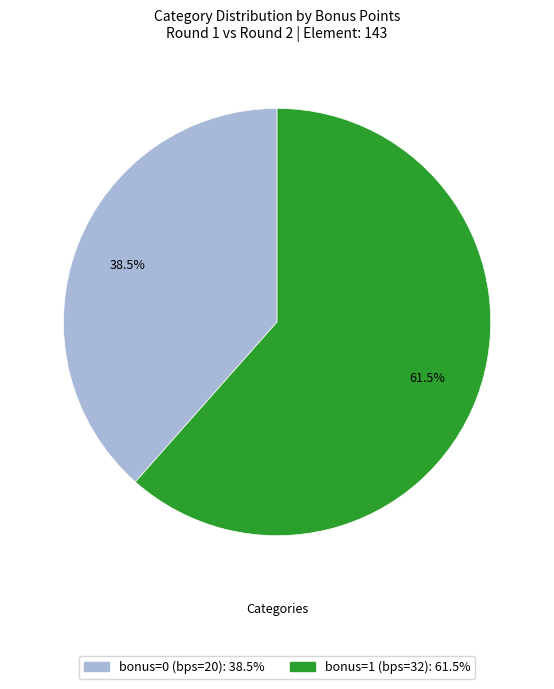

What is the ratio of the value at bonus=1 (bps=32): 61.5% to the value at bonus=0 (bps=20): 38.5%?

1.6